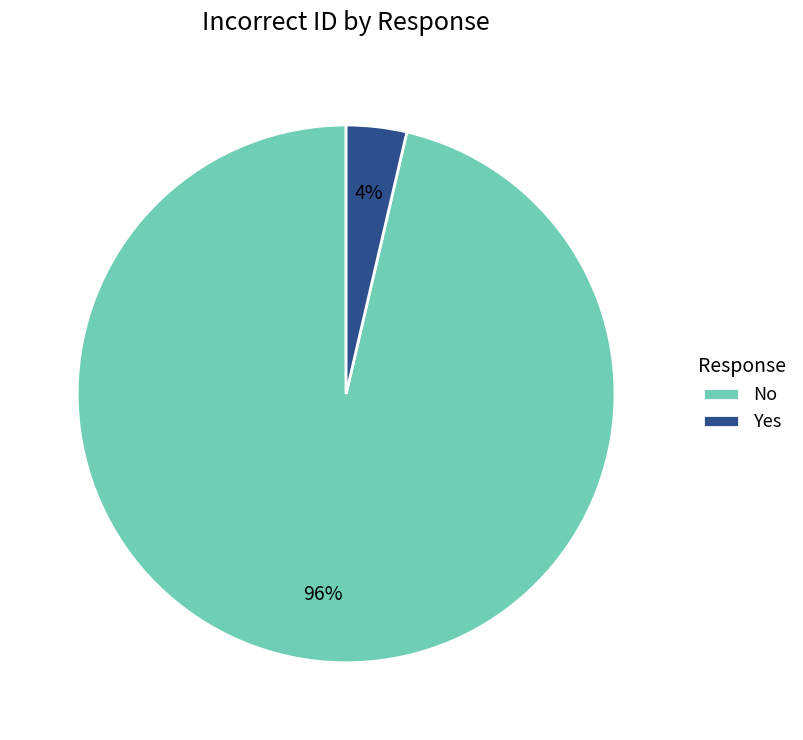

How many slices are in this pie chart?

2